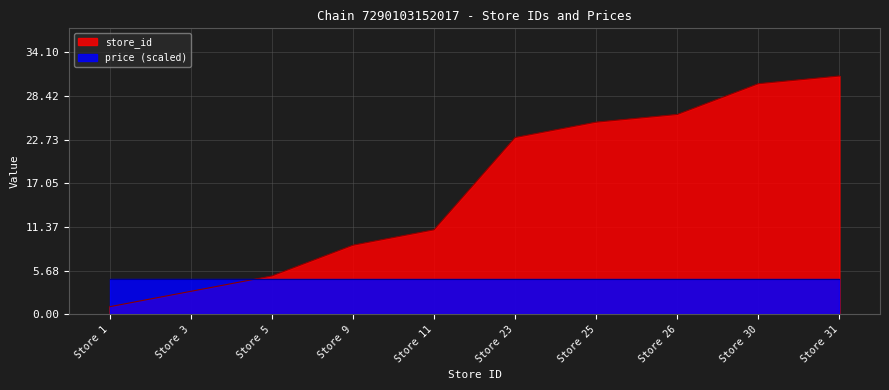

What is the average value?

16